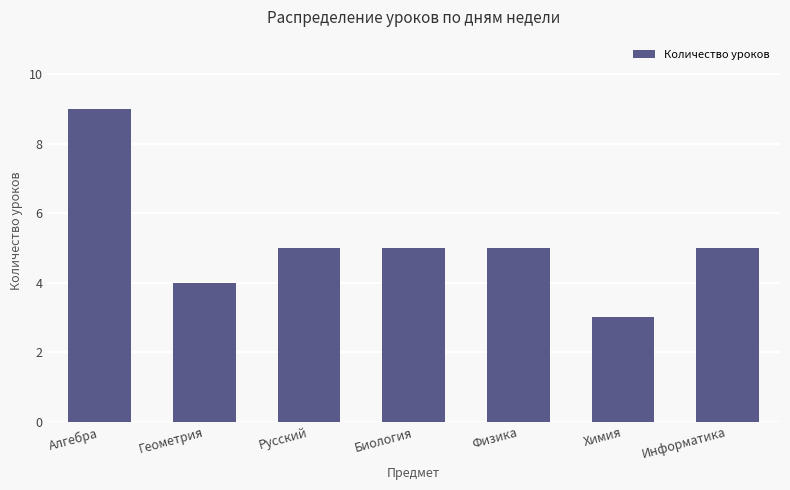

What is the difference between the maximum and minimum values?

6